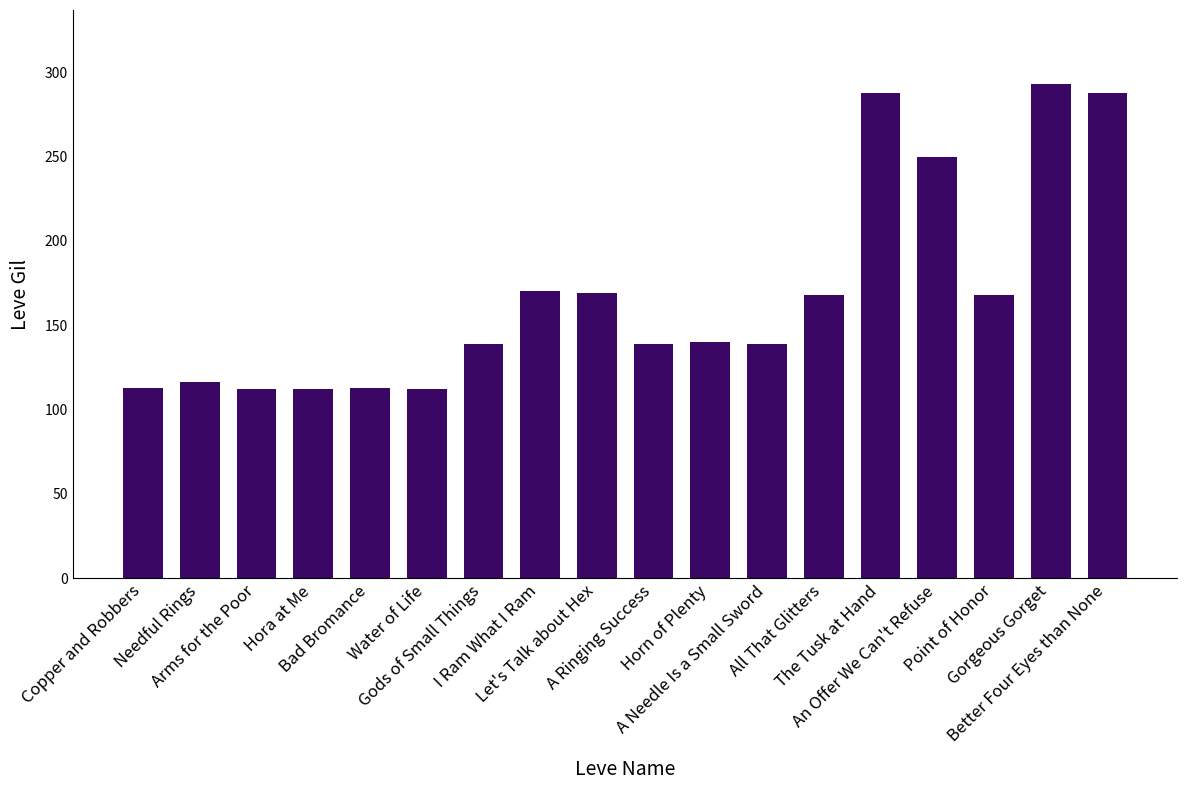

What is the value of the 14th bar from the left?

288